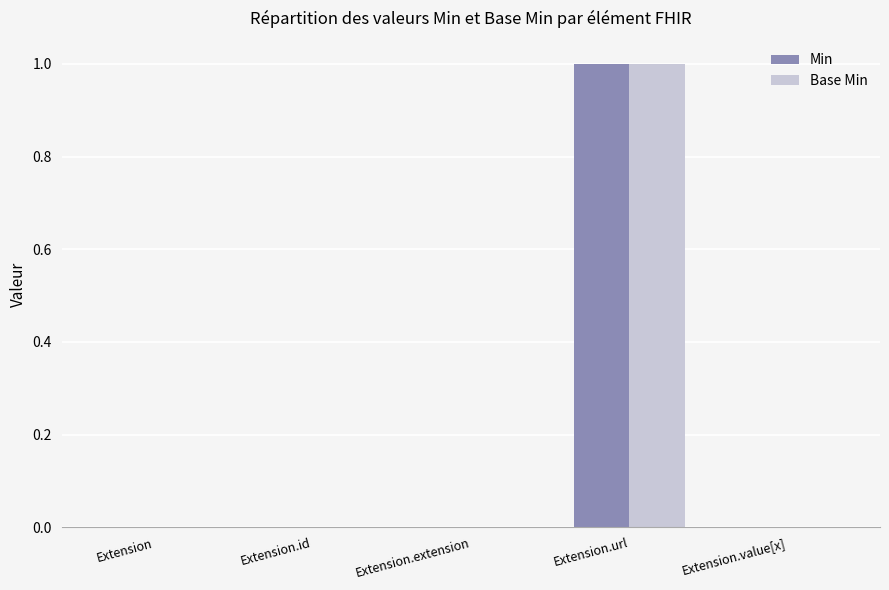

Reading left to right, extract all data points from this chart.

Min: 0	0	0	1	0
Base Min: 0	0	0	1	0